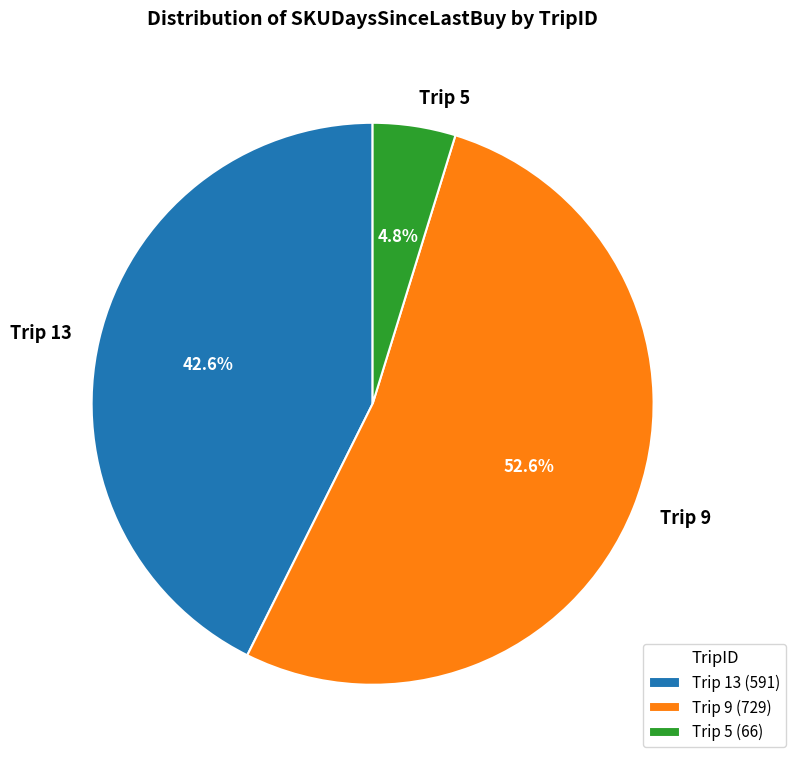

To the nearest percent, what is the difference between the largest and smallest slice percentages?

48%